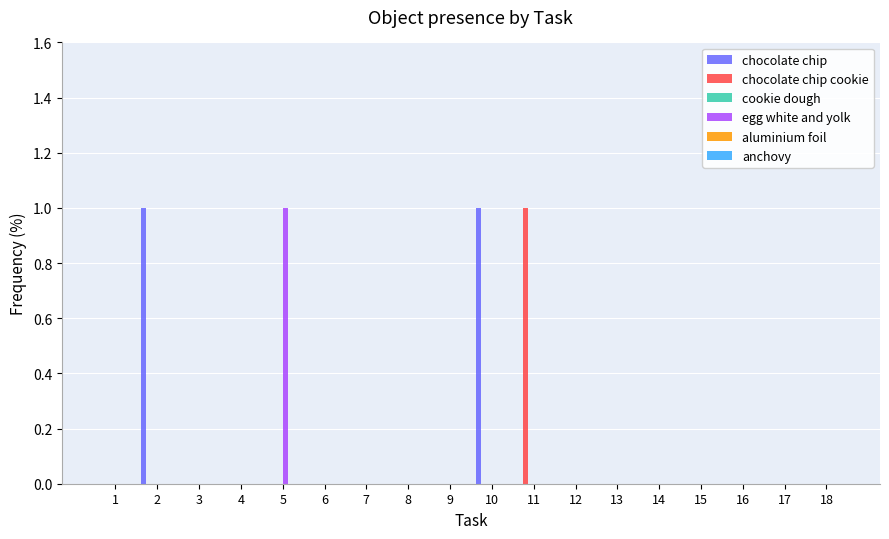

The value of chocolate chip at 10 is 1. True or false?

True